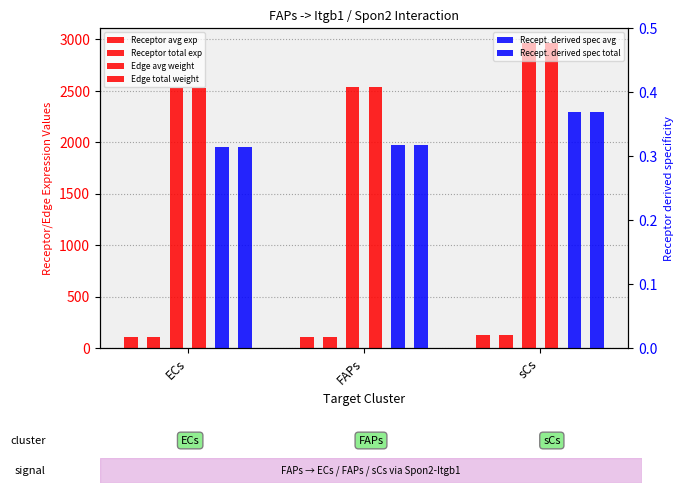

What is the difference between the maximum and minimum values in the Receptor derived specificity of total expression value series?

0.1